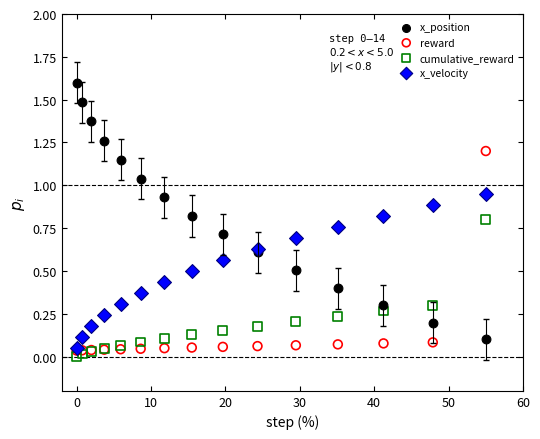

What are all the series names shown in the legend?

x_position, reward, cumulative_reward, x_velocity